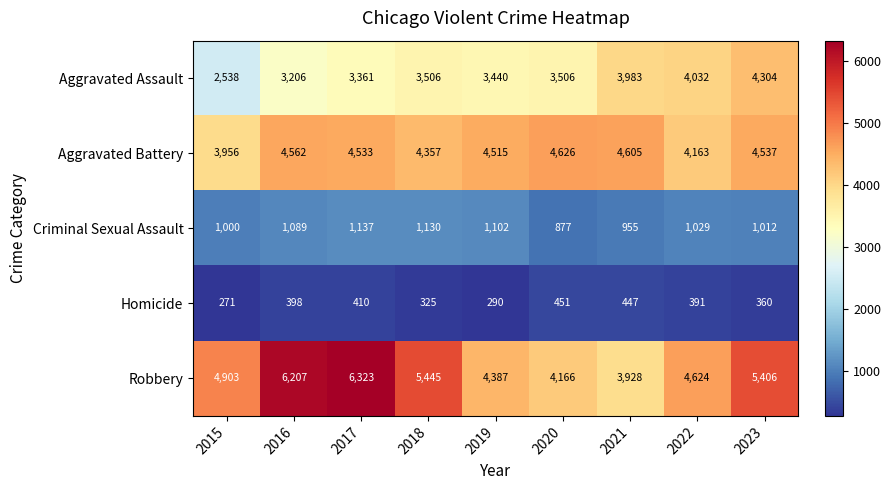

What is the greatest value displayed?

6323